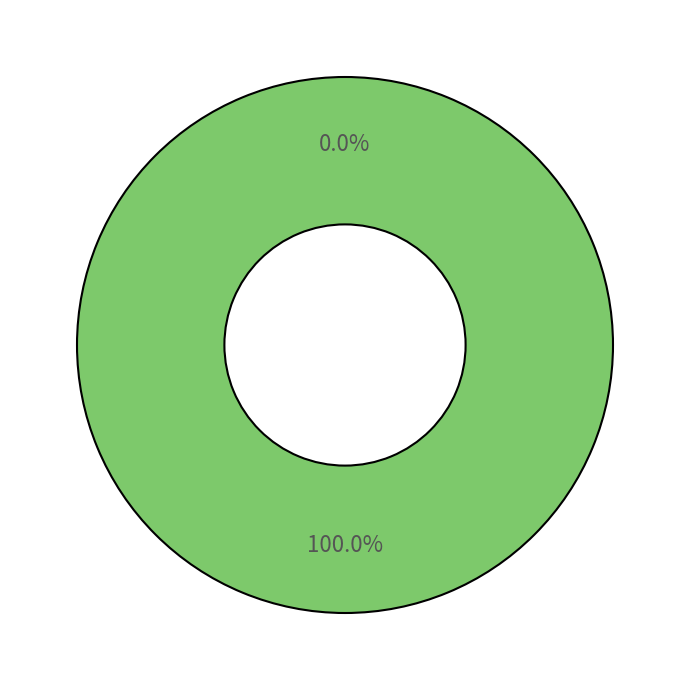

Which has a higher value, 0 or 1?

1